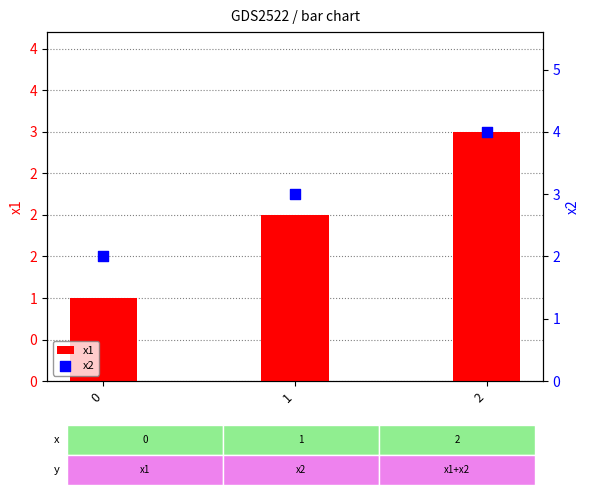

At which category is the sum across all series the highest?

2